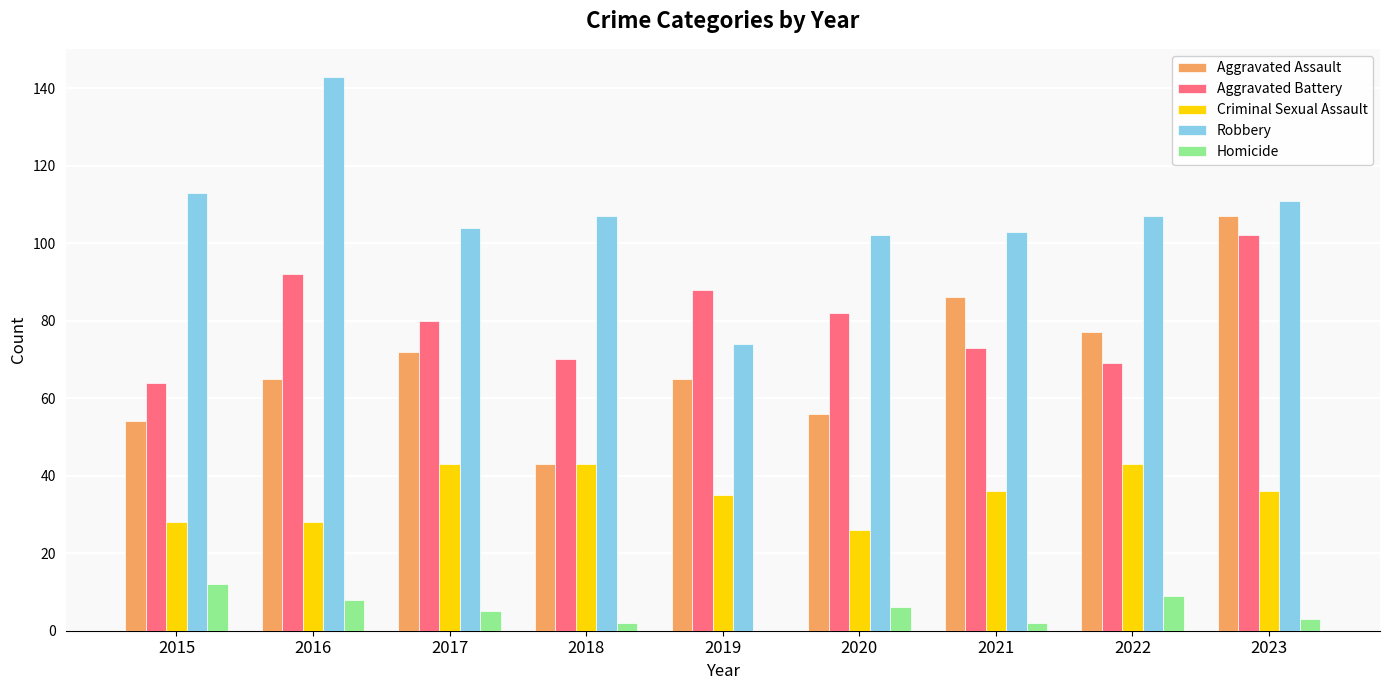

The value of Criminal Sexual Assault at 2015 is 43. True or false?

False